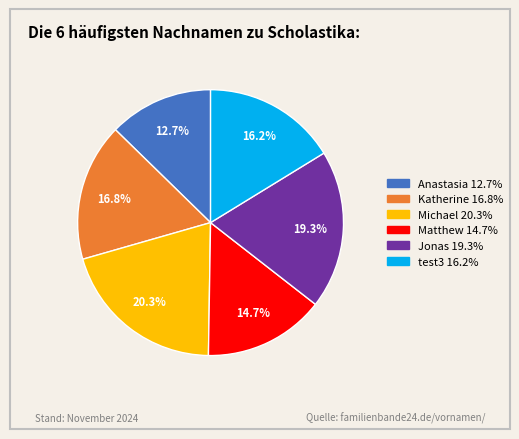

What is the total percentage of Jonas and test3?

35.5%